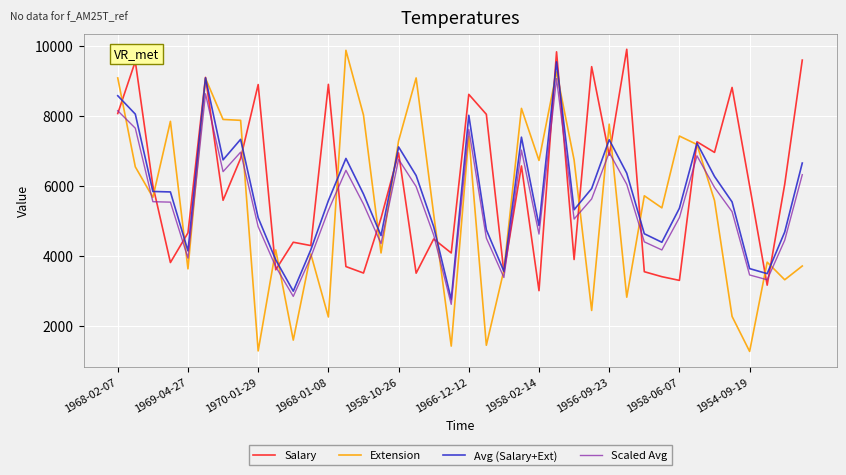

What is the greatest value displayed?

9903.0